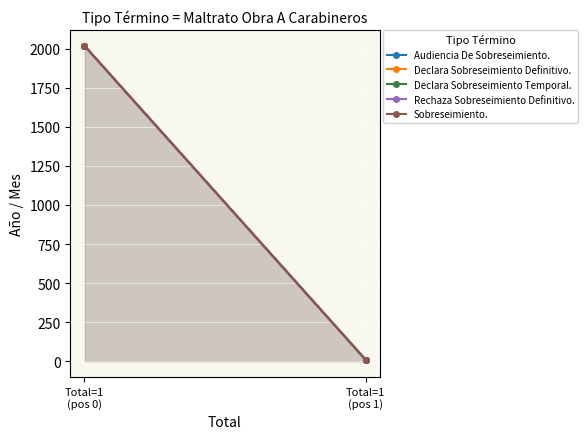

Rank the series at Total=1
(pos 1) from highest to lowest value.

Audiencia De Sobreseimiento., Declara Sobreseimiento Definitivo., Declara Sobreseimiento Temporal., Rechaza Sobreseimiento Definitivo., Sobreseimiento.